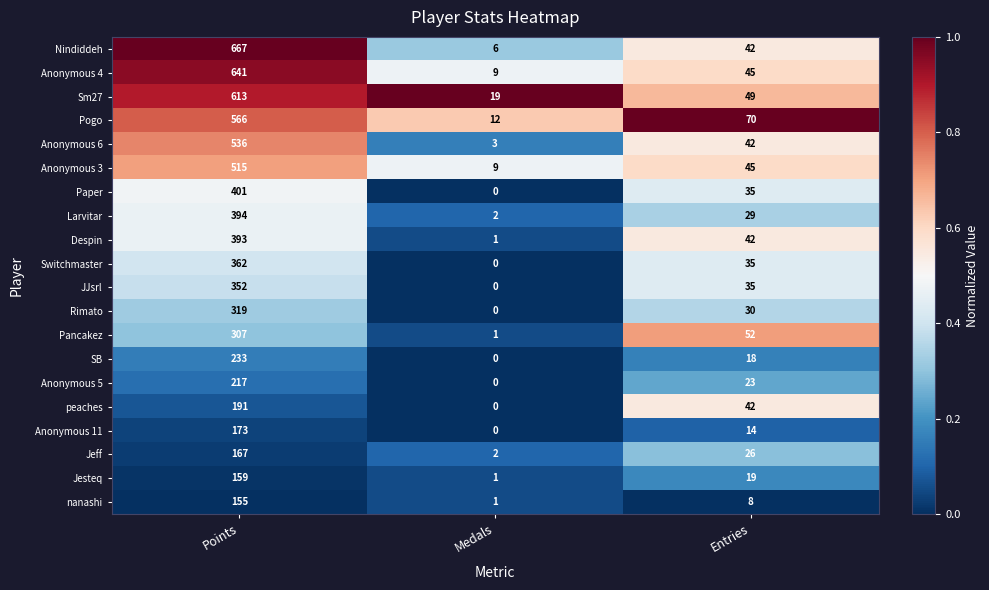

Count the peaches values in the range 0 to 191.

3